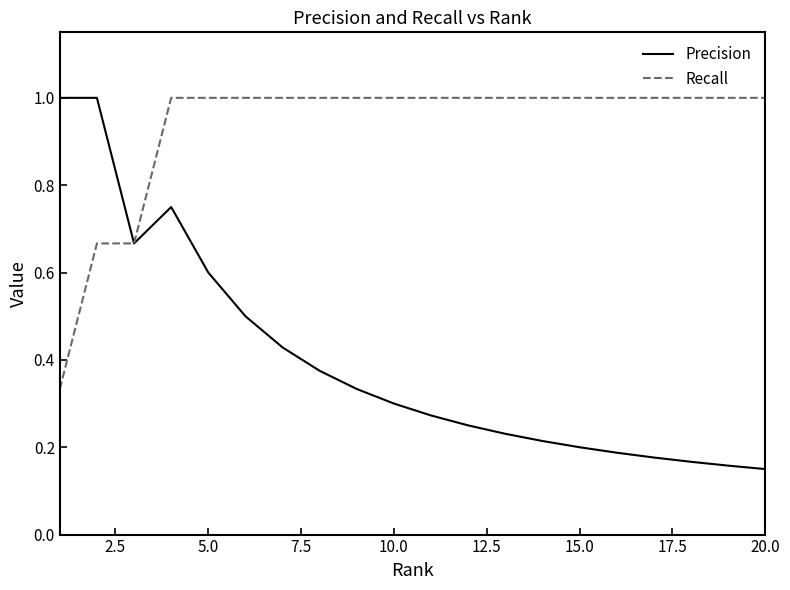

What is the maximum value for Recall?

1.0